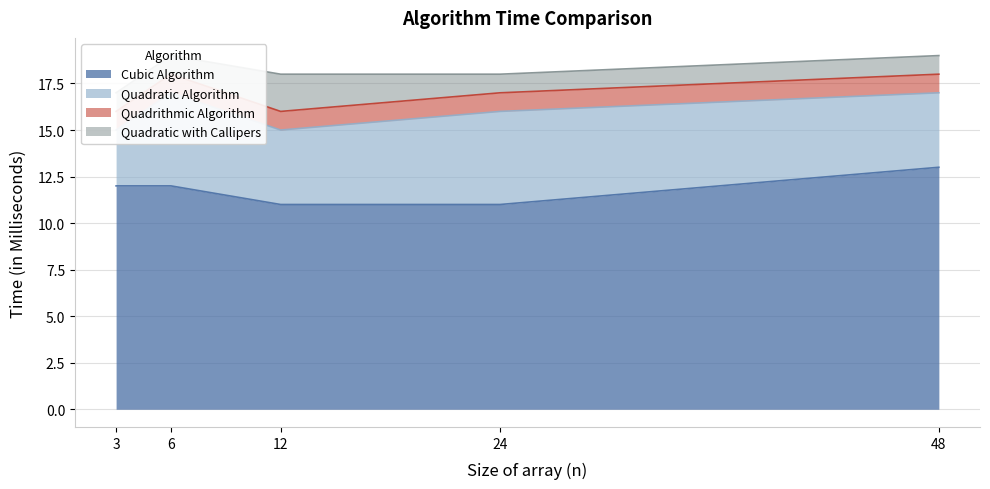

How many Quadratic with Callipers values are between 1 and 2?

5